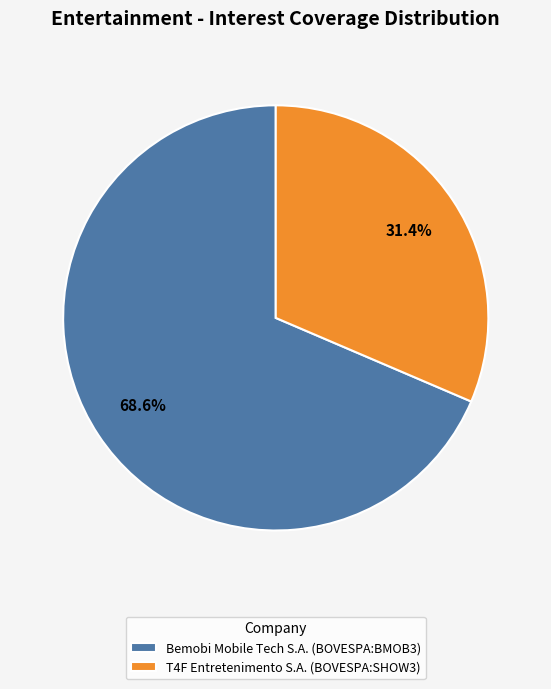

The T4F Entretenimento S.A. (BOVESPA:SHOW3) slice represents 31% of the pie. True or false?

True